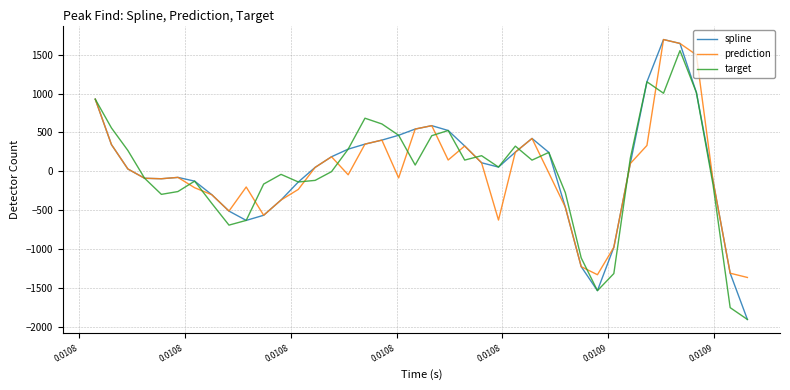

Which series has the widest spread of values?

spline